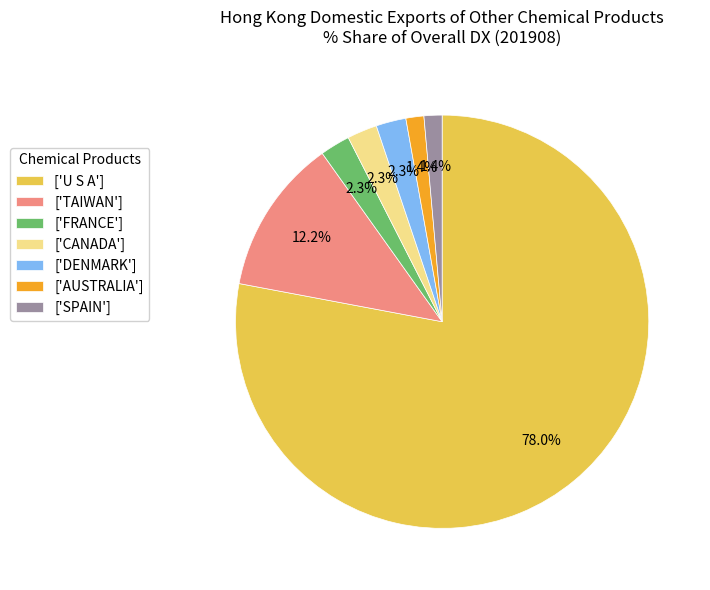

Count the number of slices in the pie.

7